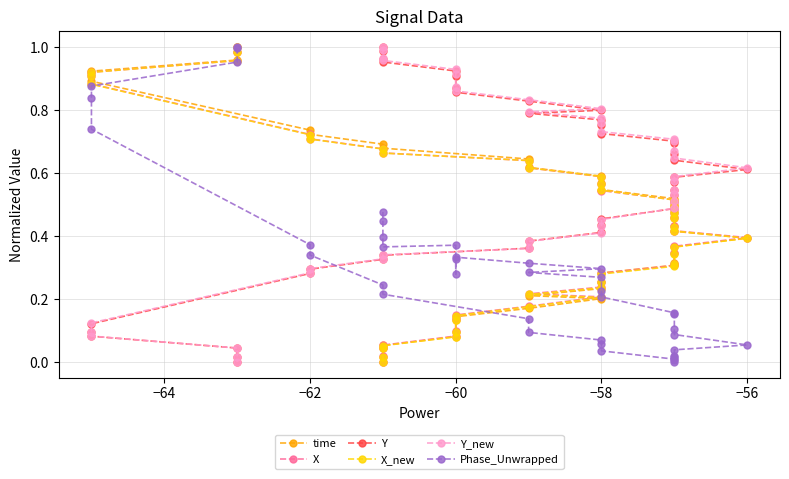

True or false: X_new and Y_new cross at least once.

True